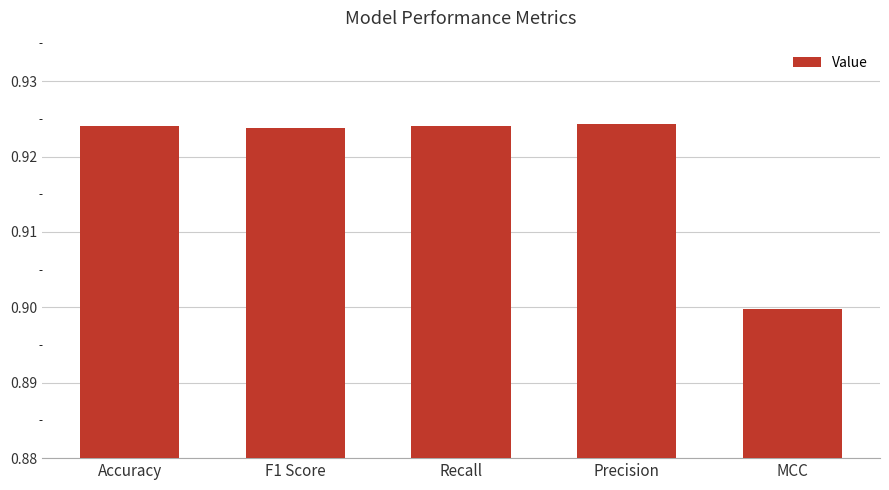

The chart shows a value of 0.9 at F1 Score. True or false?

True